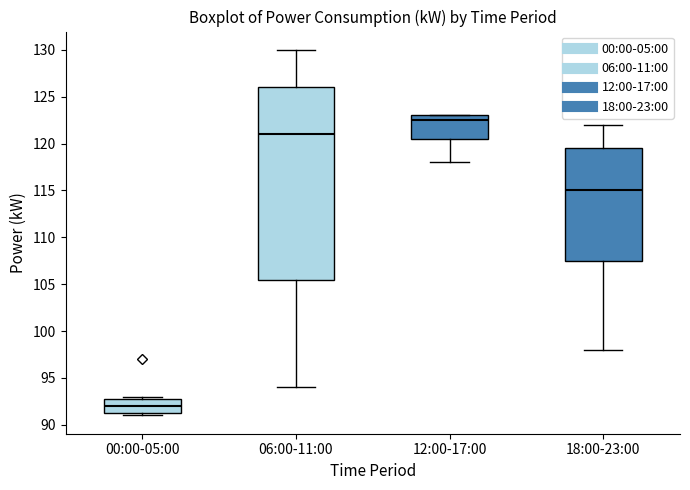

Reading left to right, transcribe this box plot: for each box, give where its median line is, the range the box spans, and where its two whiskers end, as read against the y-axis. The values are not printed on the chart, so give them approximately, as read against the axis.

00:00-05:00: median 92.0, box 91.5 to 93.0, whiskers 91.0 to 93.0 (just above the box's upper edge)
06:00-11:00: median 121.0, box 105.5 to 126.0, whiskers 94.0 to 130.0
12:00-17:00: median 122.5, box 120.5 to 123.0, whiskers 118.0 to 123.0
18:00-23:00: median 115.0, box 107.5 to 119.5, whiskers 98.0 to 122.0